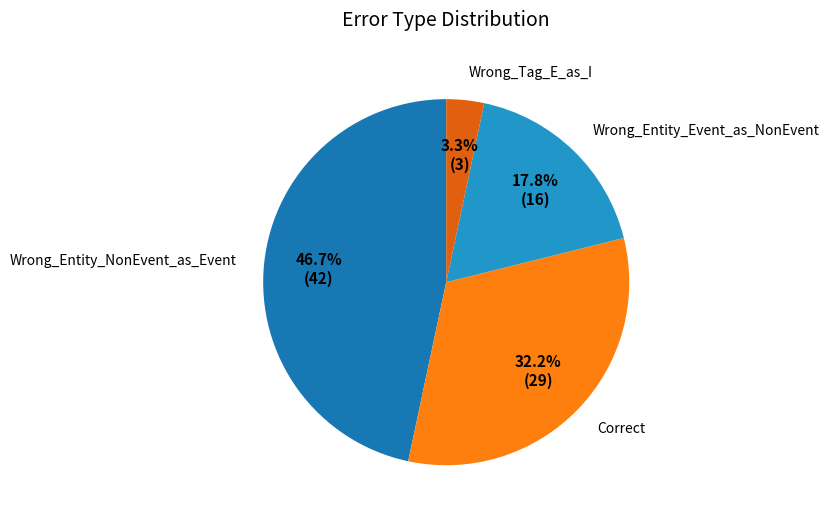

Does any single category account for the majority?

No